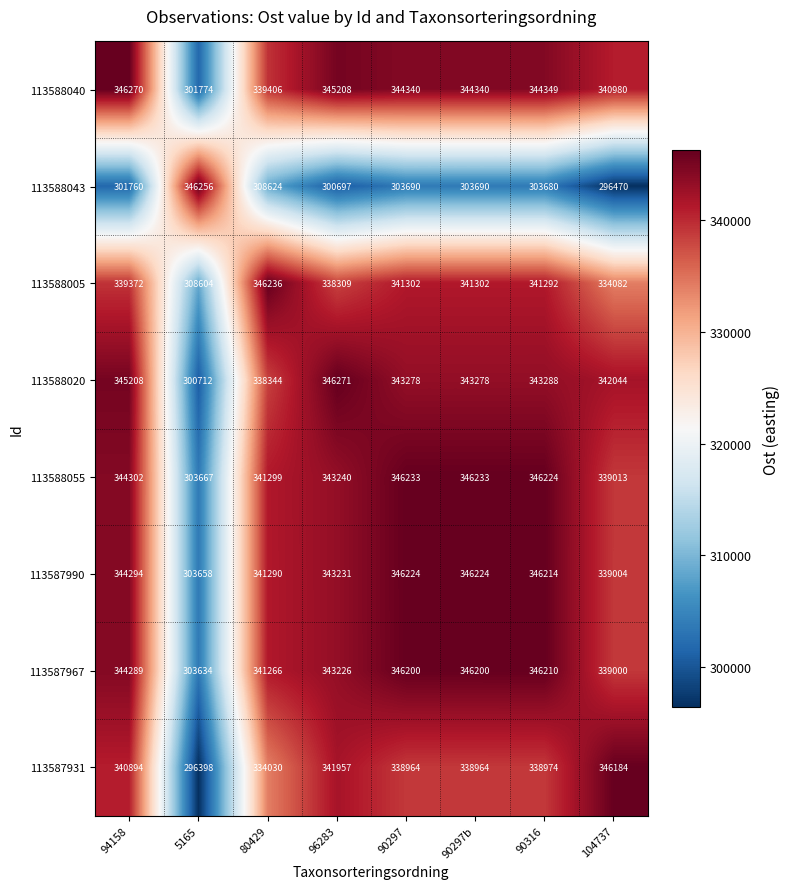

The value of 113588043 at 80429 is 308624. True or false?

True